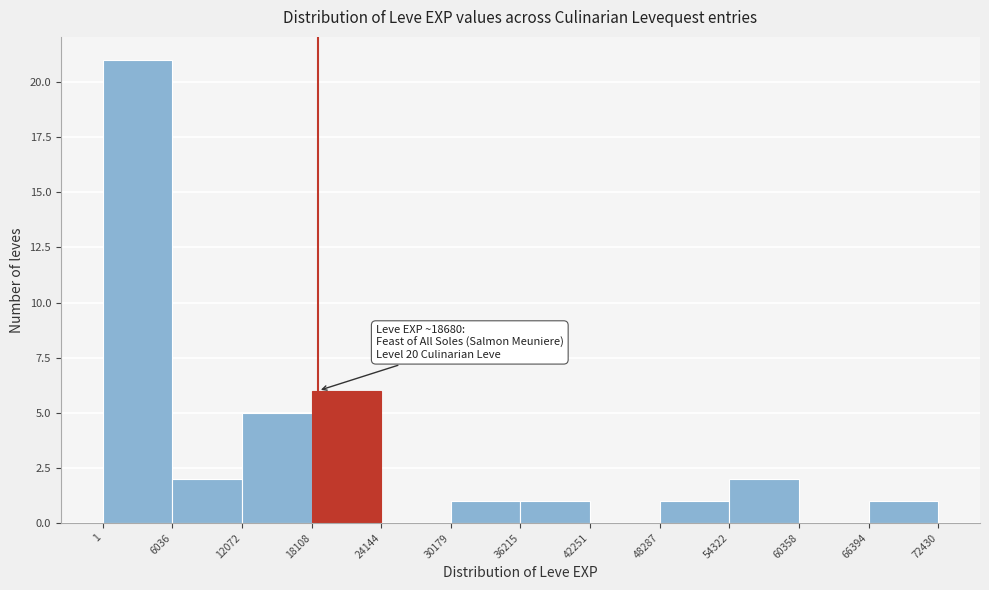

Over which range of the x-axis is the bar tallest?

1 to 6036